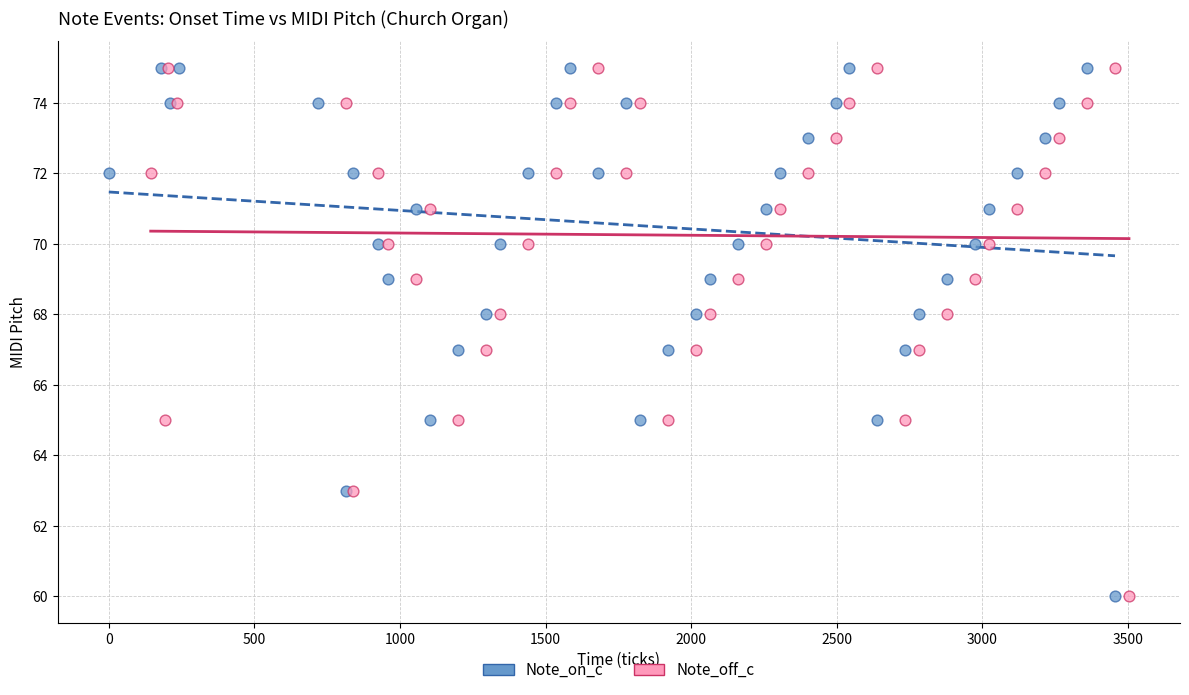

What are all the series names shown in the legend?

Note_on_c, Note_off_c